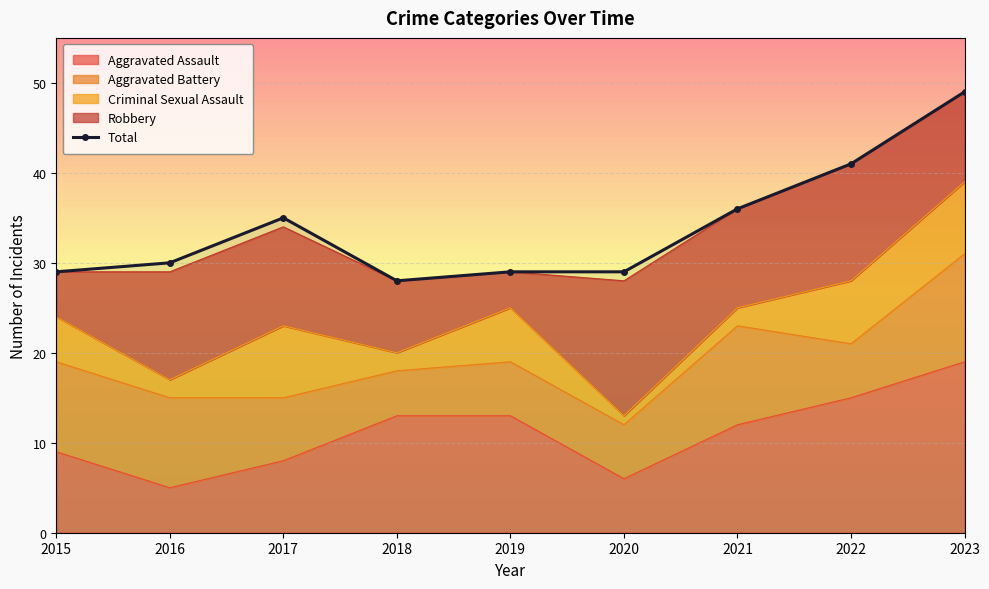

Rank the categories by value from lowest to highest.

2018, 2015, 2019, 2020, 2016, 2017, 2021, 2022, 2023